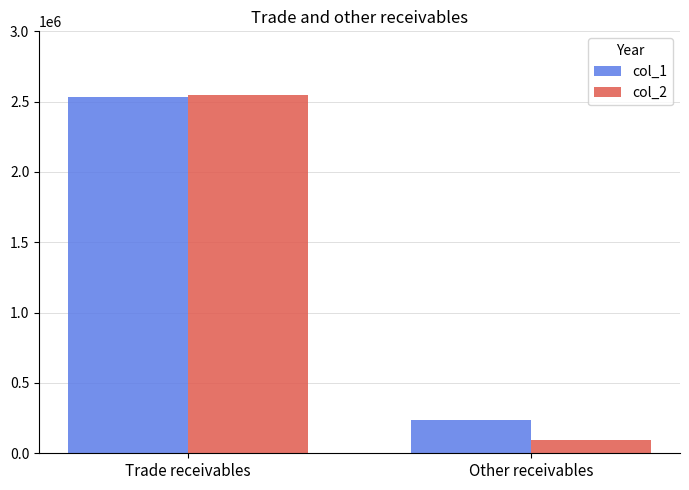

Count the col_2 values in the range 94051 to 2547952.

2